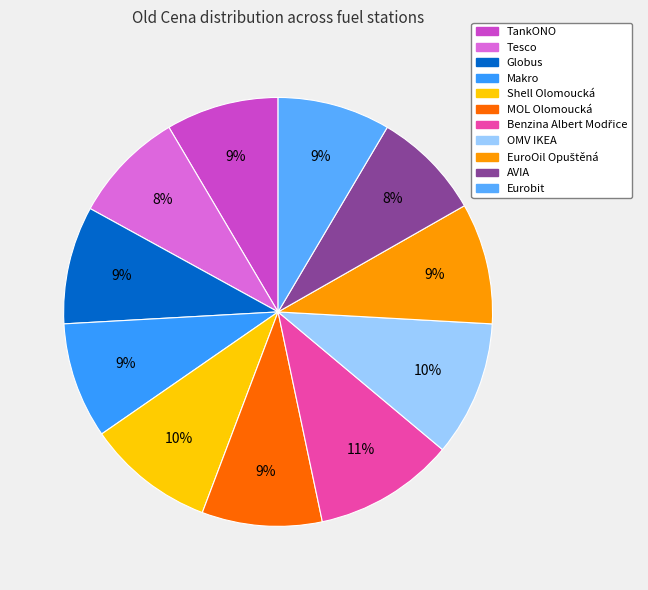

Which slice is the largest?

Benzina Albert Modřice